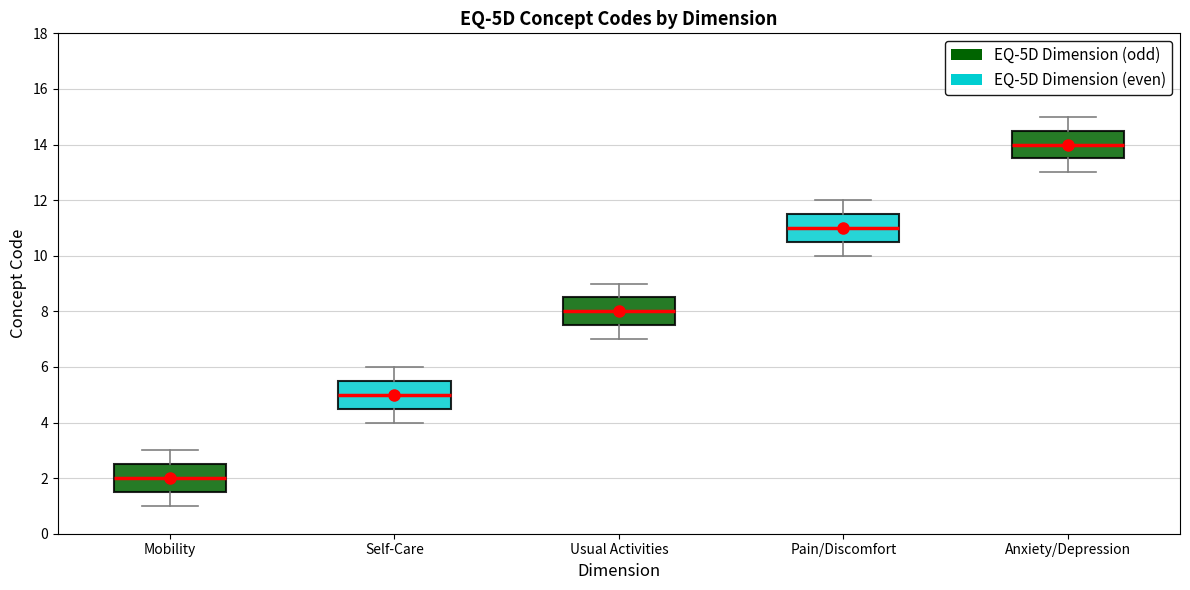

Which box has the lowest median line?

Mobility